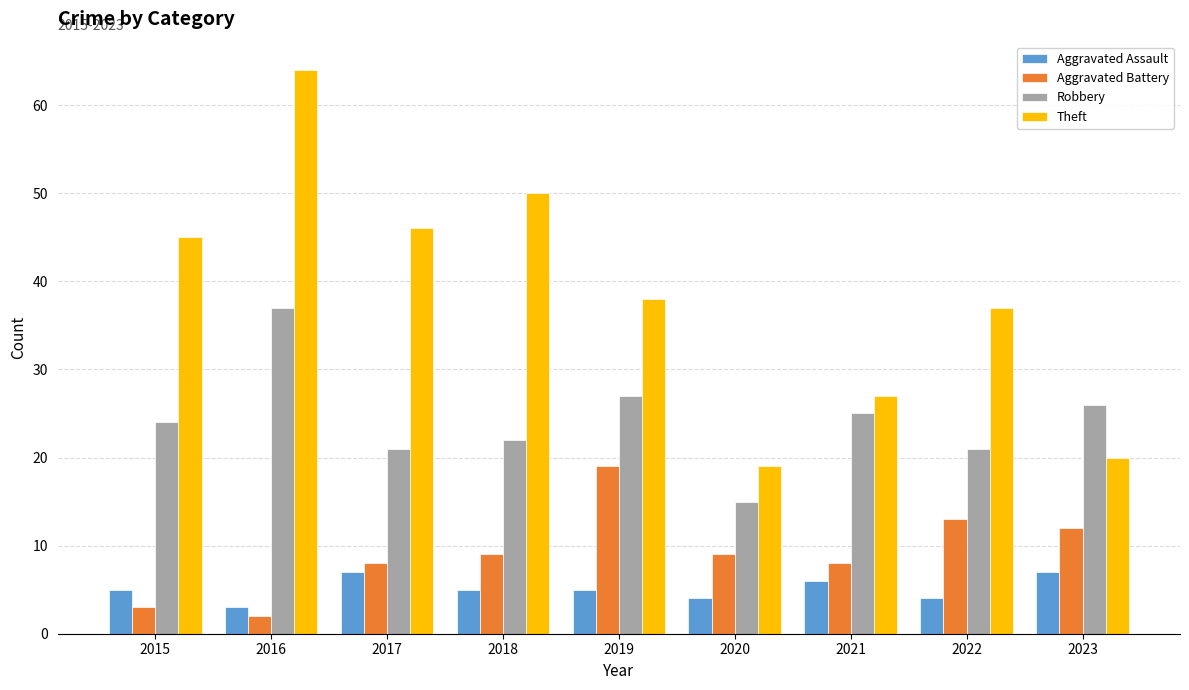

Which label corresponds to the largest value in the chart?

2016